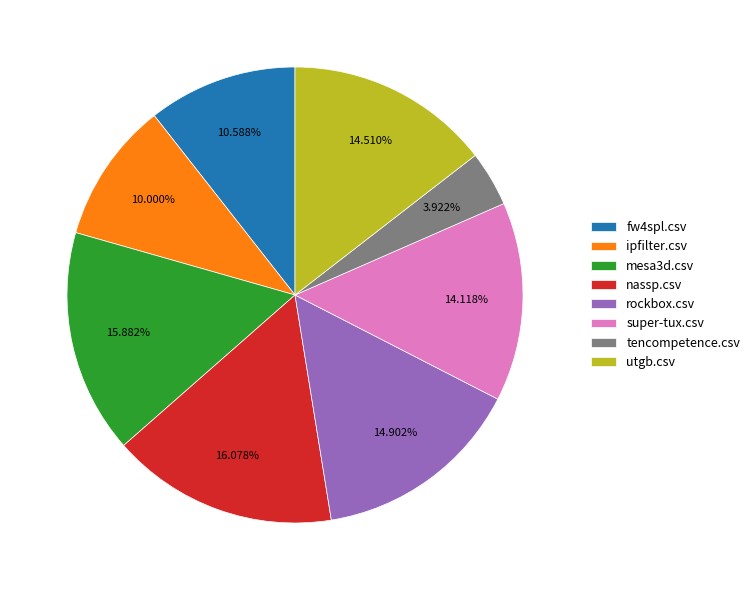

What is the ratio of the value at fw4spl.csv to the value at ipfilter.csv?

1.1